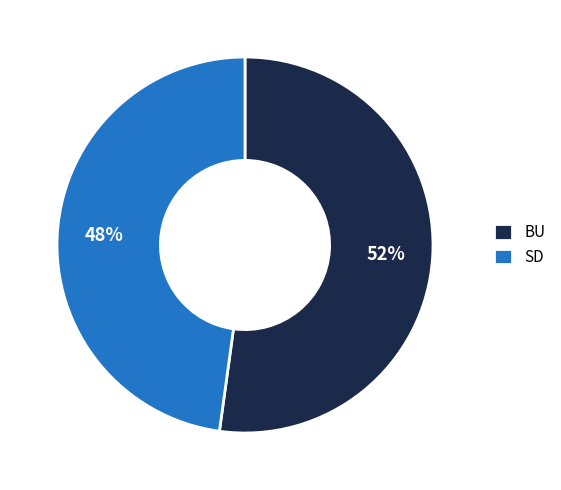

Does BU represent more than half of the total?

Yes